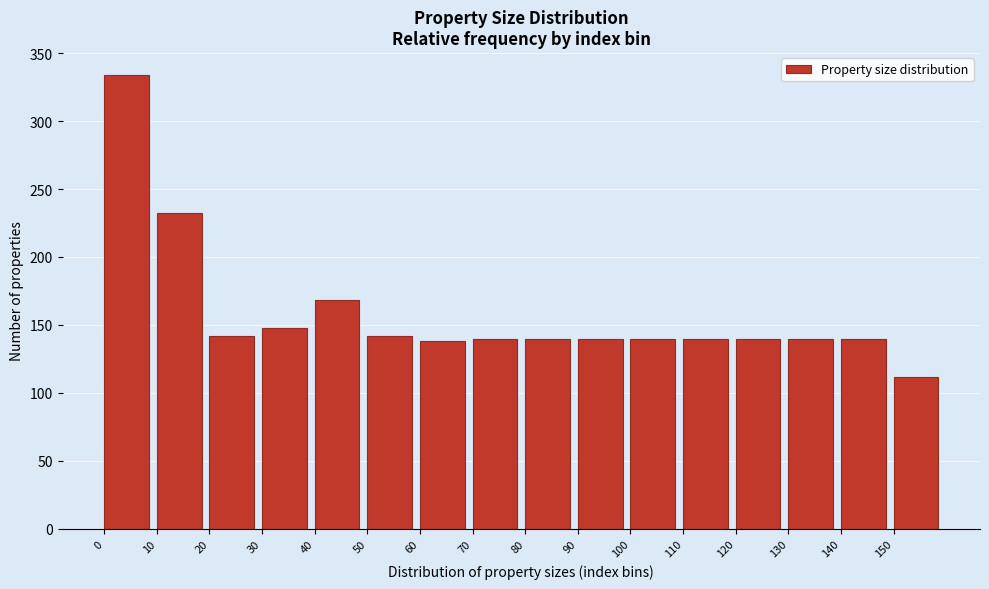

Reading left to right, what are all the values shown in this chart?

334	232	142	148	168	142	138	140	140	140	140	140	140	140	140	112